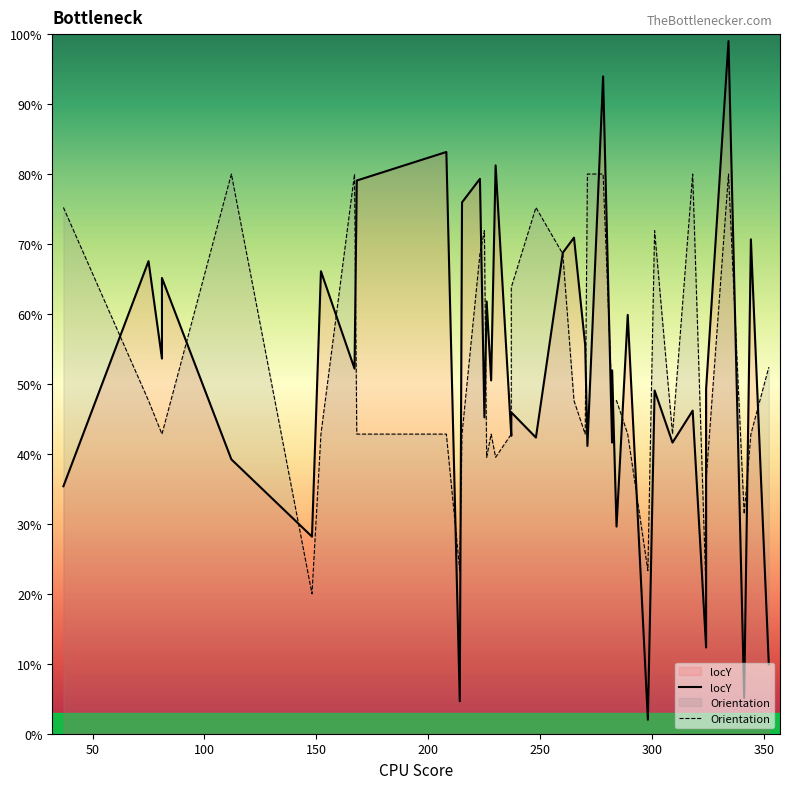

In Orientation, how many points are lower than both neighbors (excluding endpoints)?

10